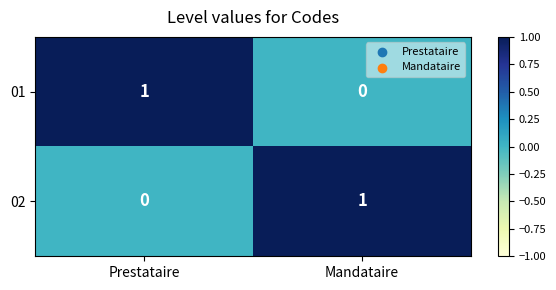

At which label is 02 closest to 0?

Prestataire